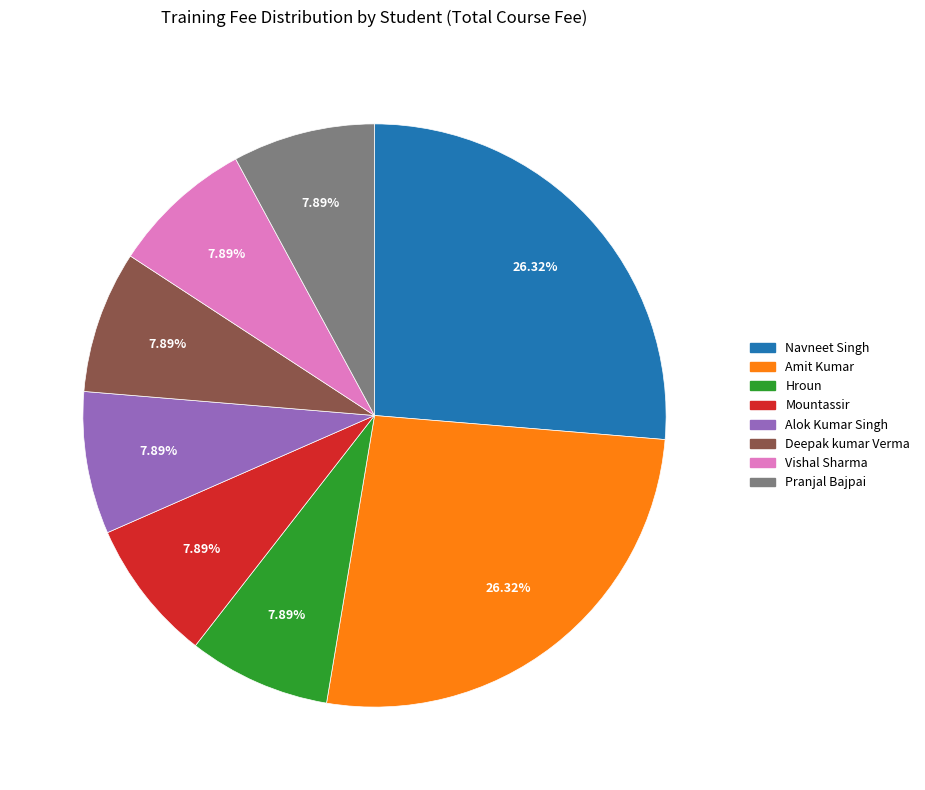

Does Pranjal Bajpai account for over 50% of the chart?

No